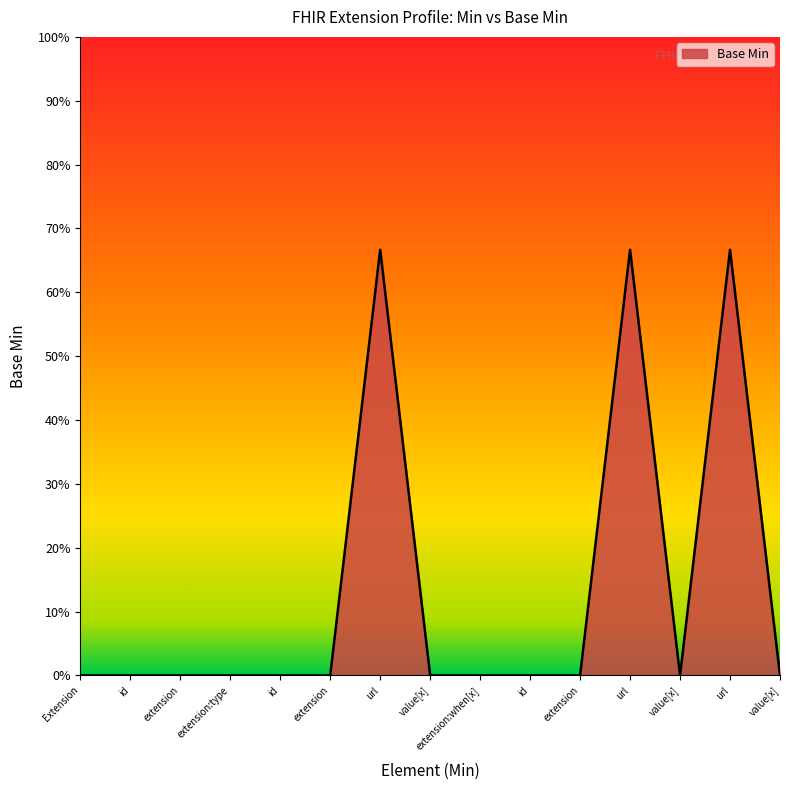

Does the chart have visible grid lines?

No